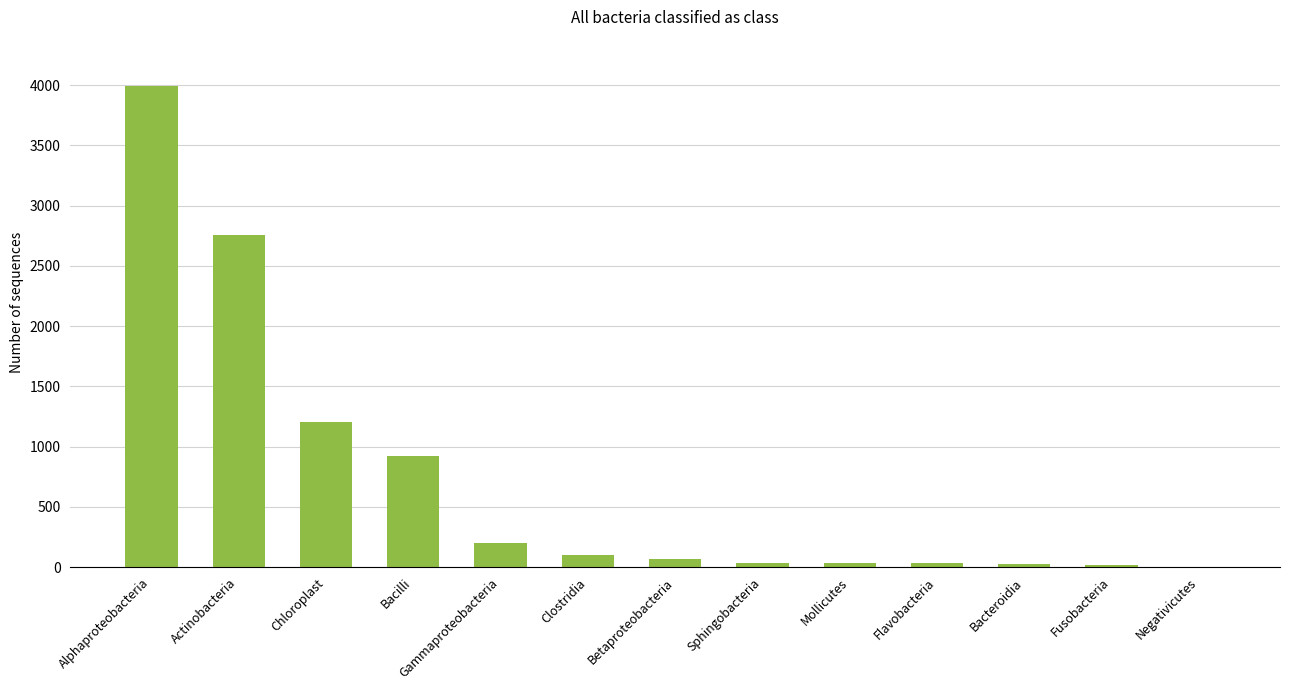

What is the change in value from Betaproteobacteria to Flavobacteria?

-36